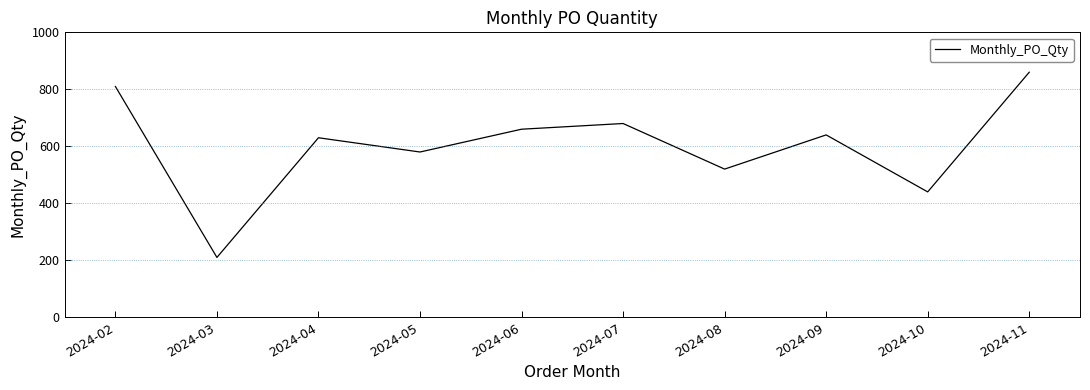

True or false: there are more than 1 points higher than both neighbors.

True